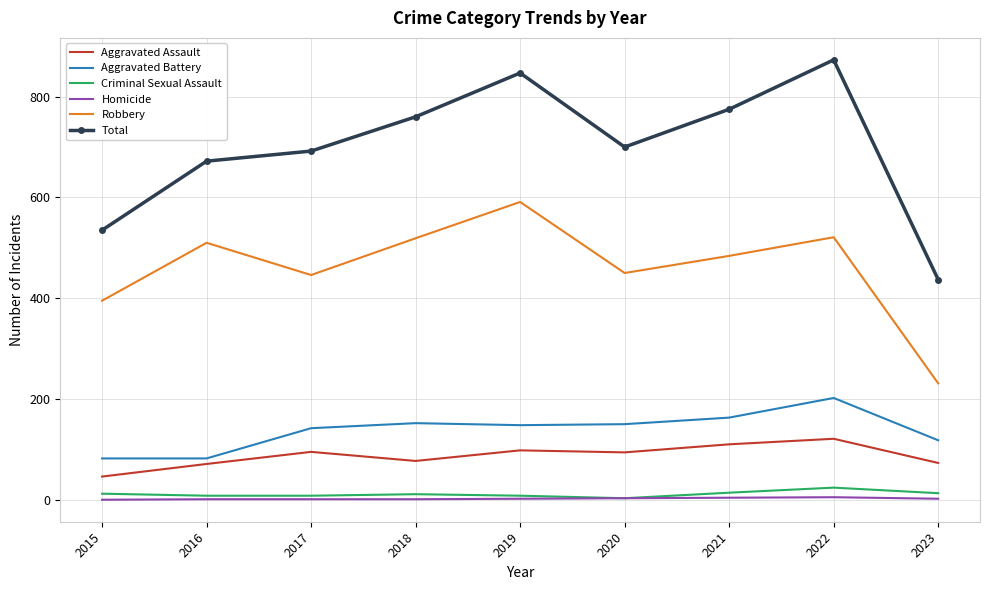

Which series has the widest spread of values?

Total